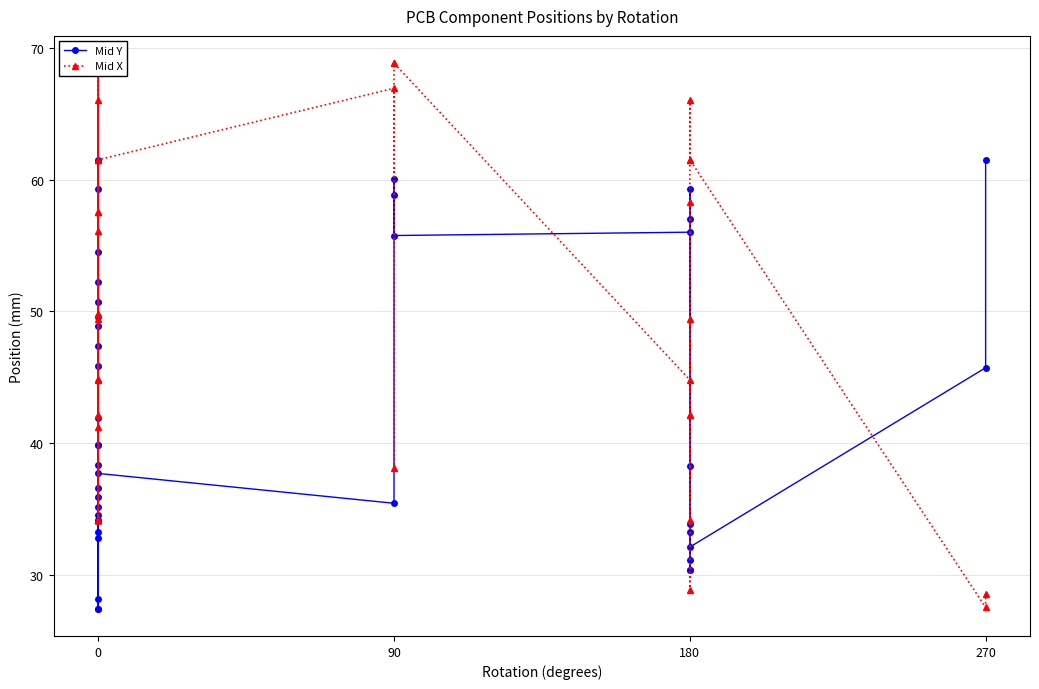

What are all the series names shown in the legend?

Mid Y, Mid X